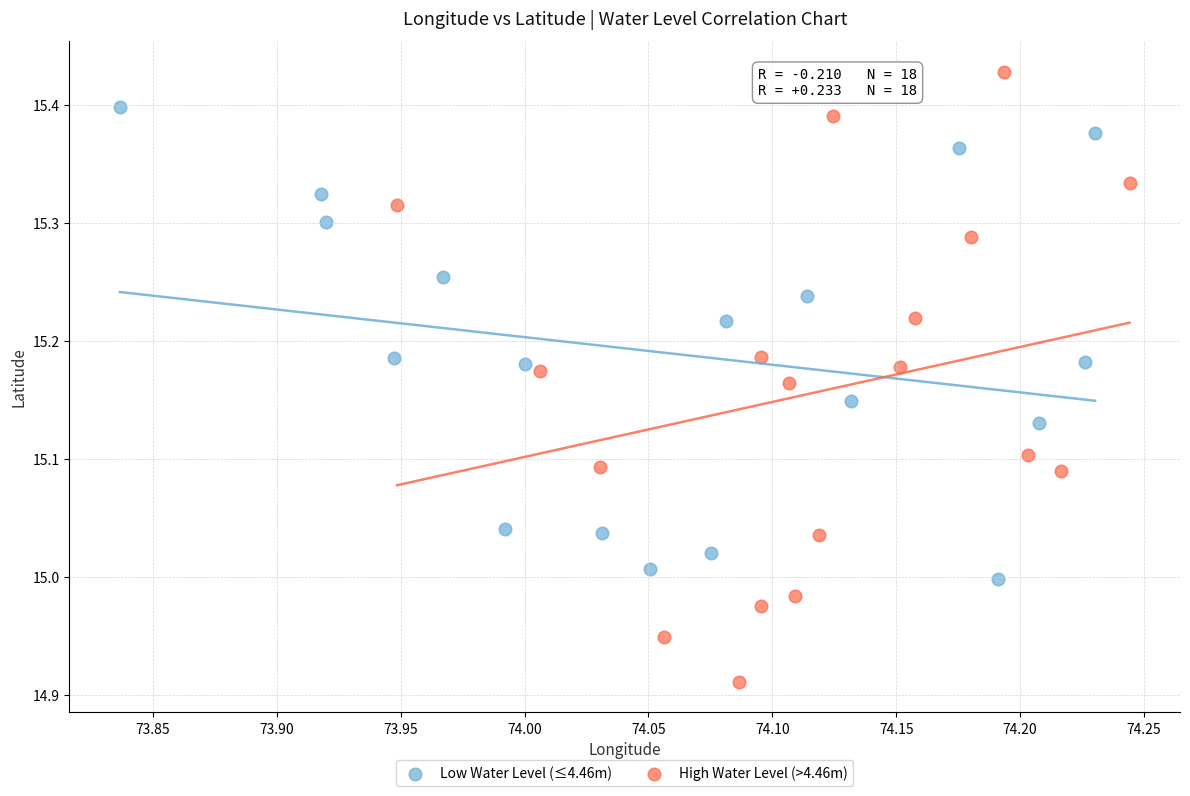

Which series contains the lowest Y value?

High Water Level (>4.46m)